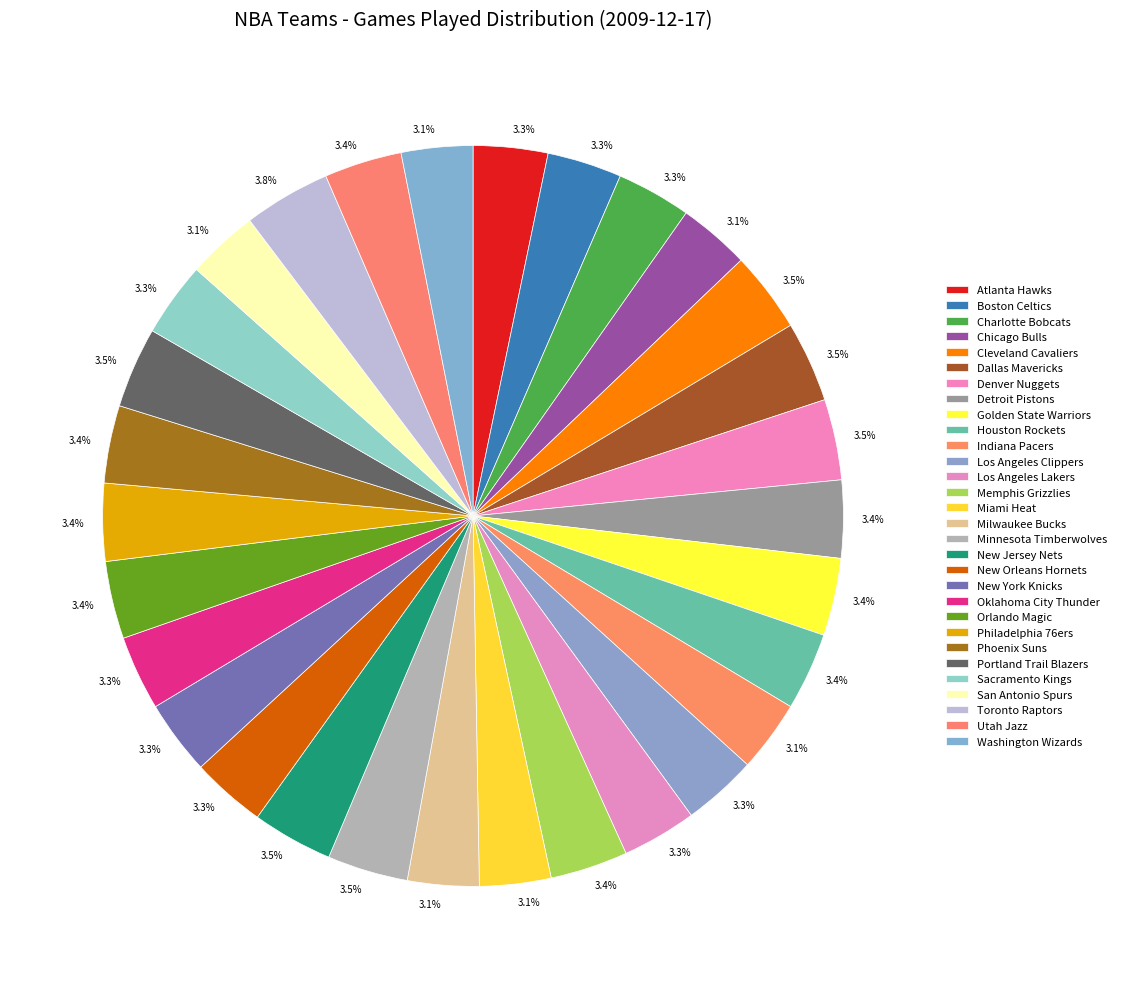

To the nearest percent, what is the difference between the largest and smallest slice percentages?

1%